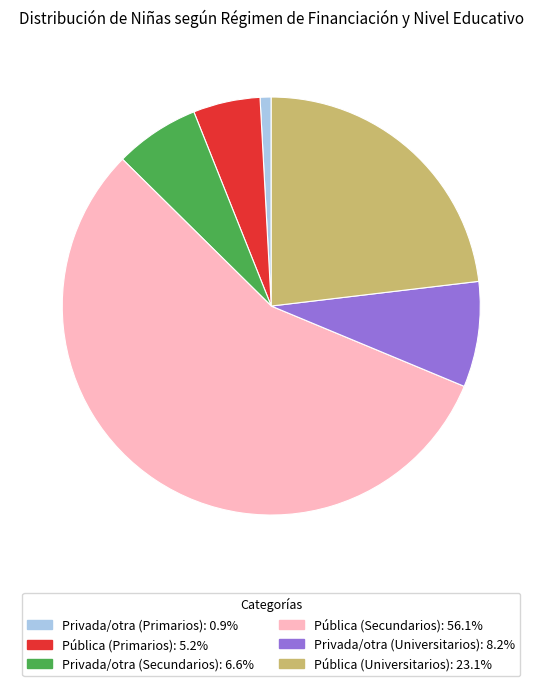

Which has a higher value, Pública (Universitarios) or Privada/otra (Universitarios)?

Pública (Universitarios)